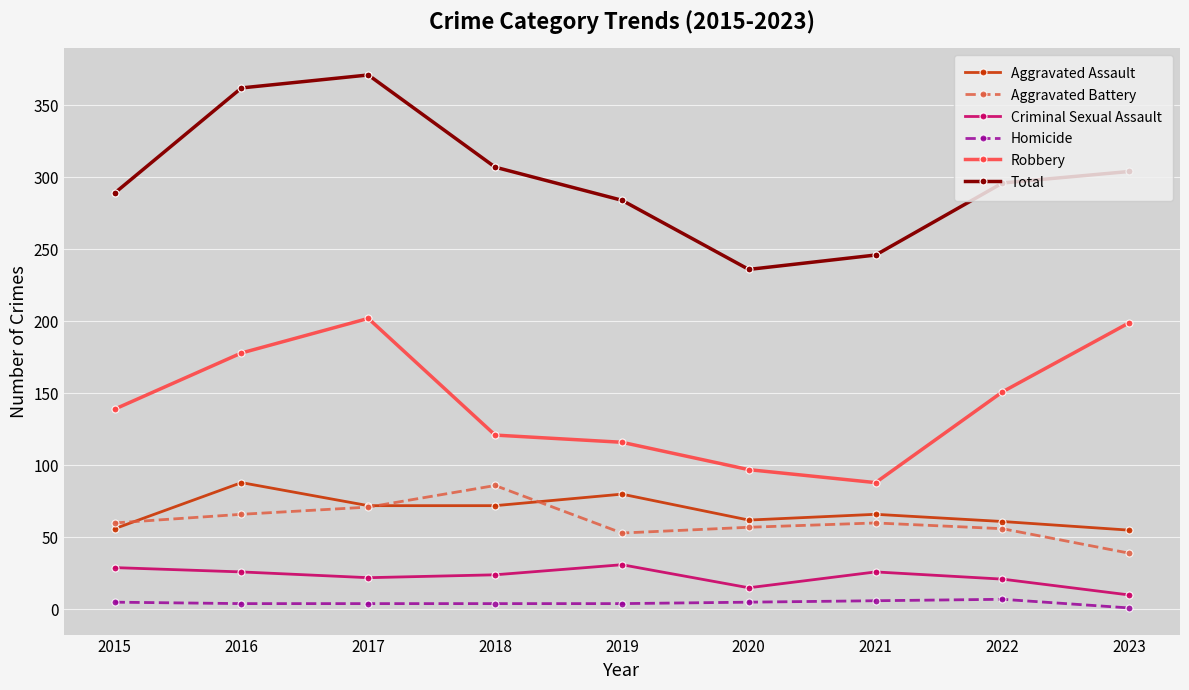

Which series has the largest total across all categories?

Total